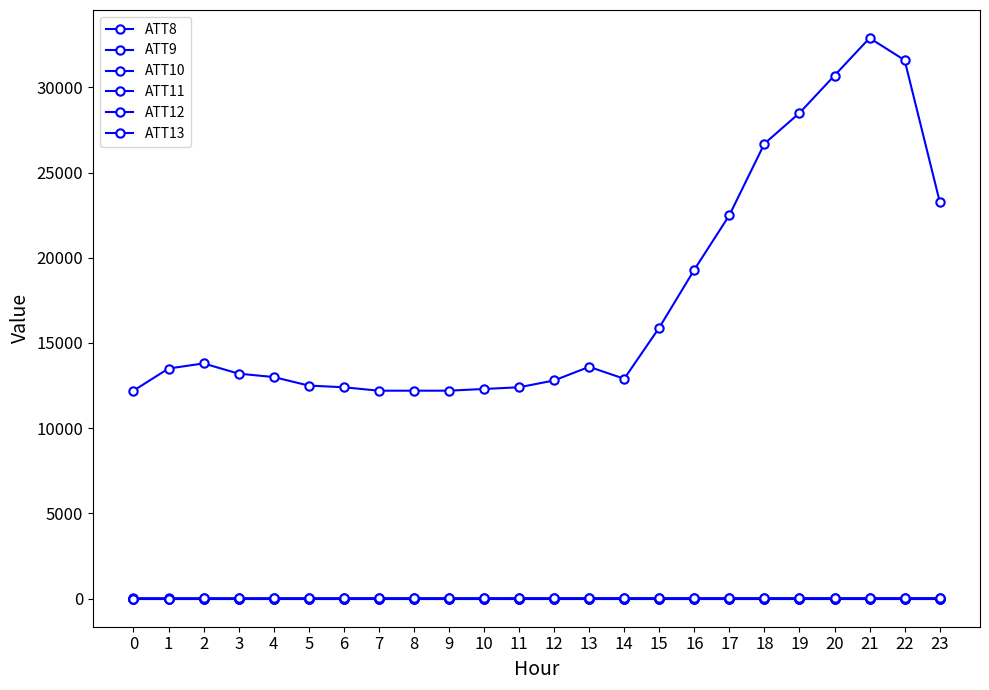

Which series has the largest total across all categories?

ATT8